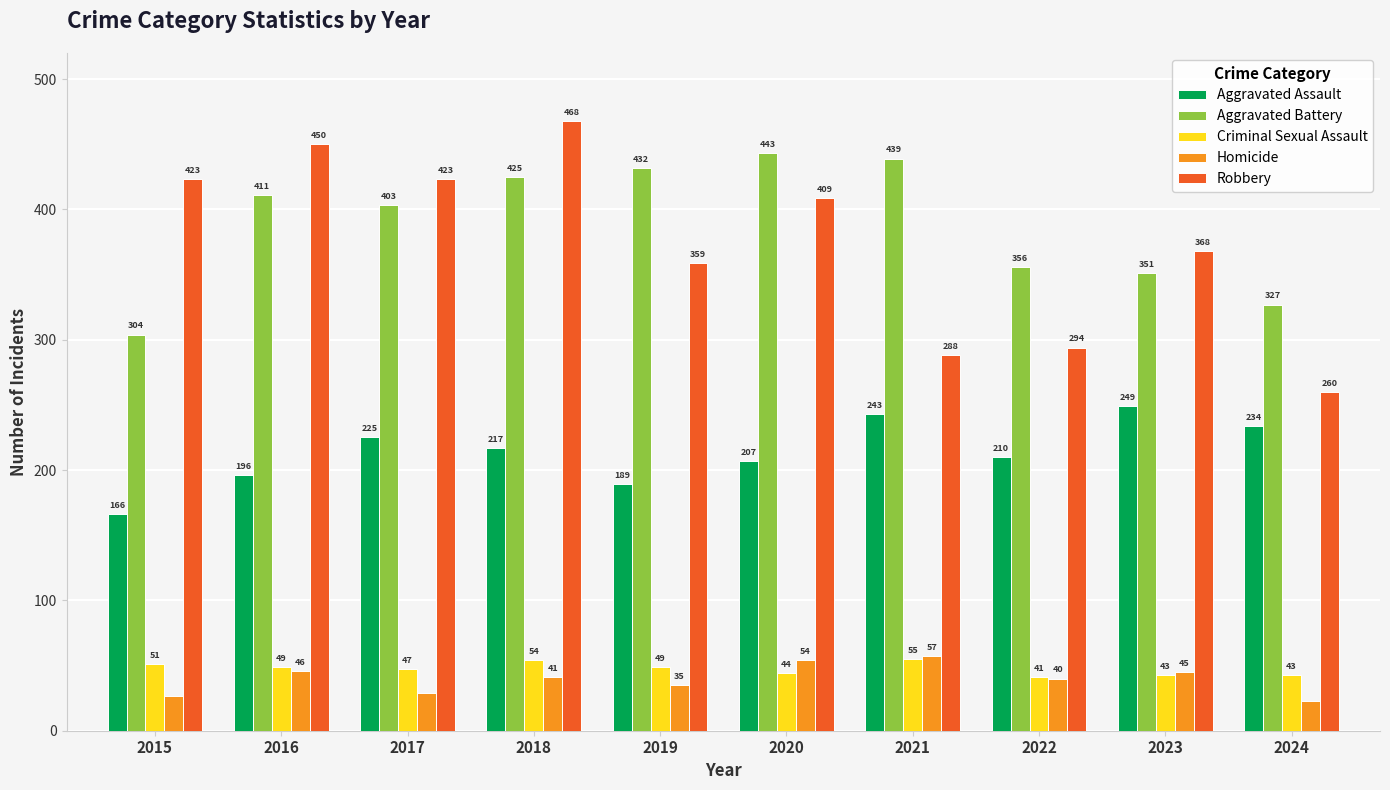

Reading left to right, transcribe all the data shown in this chart.

Aggravated Assault: 166	196	225	217	189	207	243	210	249	234
Aggravated Battery: 304	411	403	425	432	443	439	356	351	327
Criminal Sexual Assault: 51	49	47	54	49	44	55	41	43	43
Homicide: 27	46	29	41	35	54	57	40	45	23
Robbery: 423	450	423	468	359	409	288	294	368	260